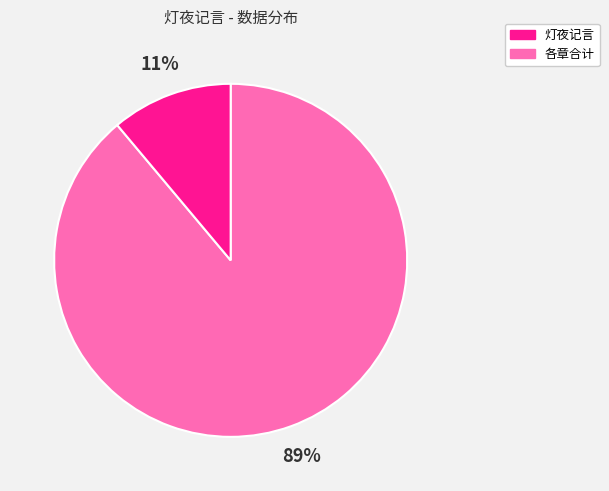

To the nearest percent, what is the average slice percentage?

50%